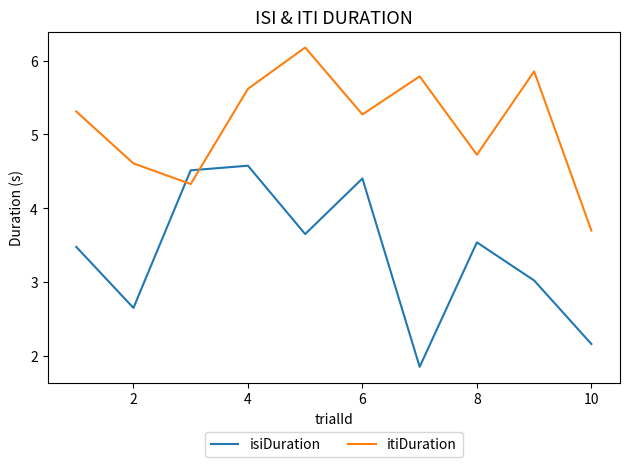

Which series has the largest range (max minus min)?

isiDuration